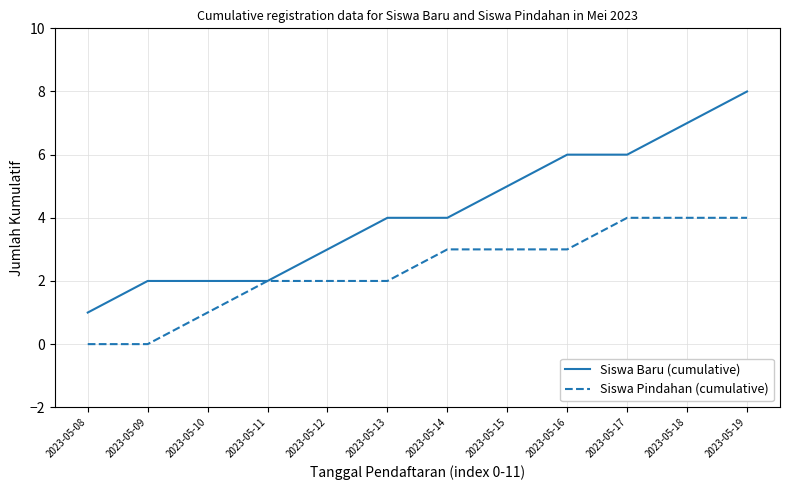

How many lines are shown in the chart?

2